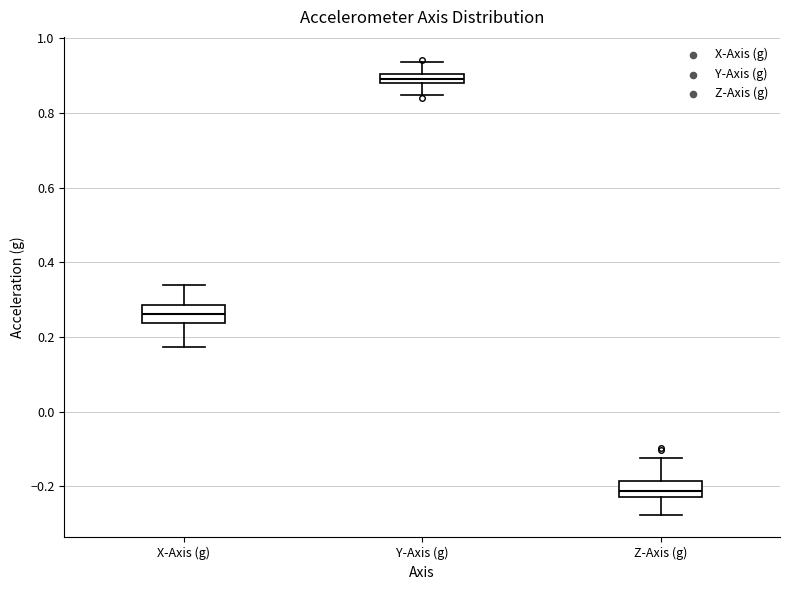

Where does the median line of the box for X-Axis (g) sit on the y-axis? The values are not printed on the chart, so give them approximately, as read against the axis.

0.26